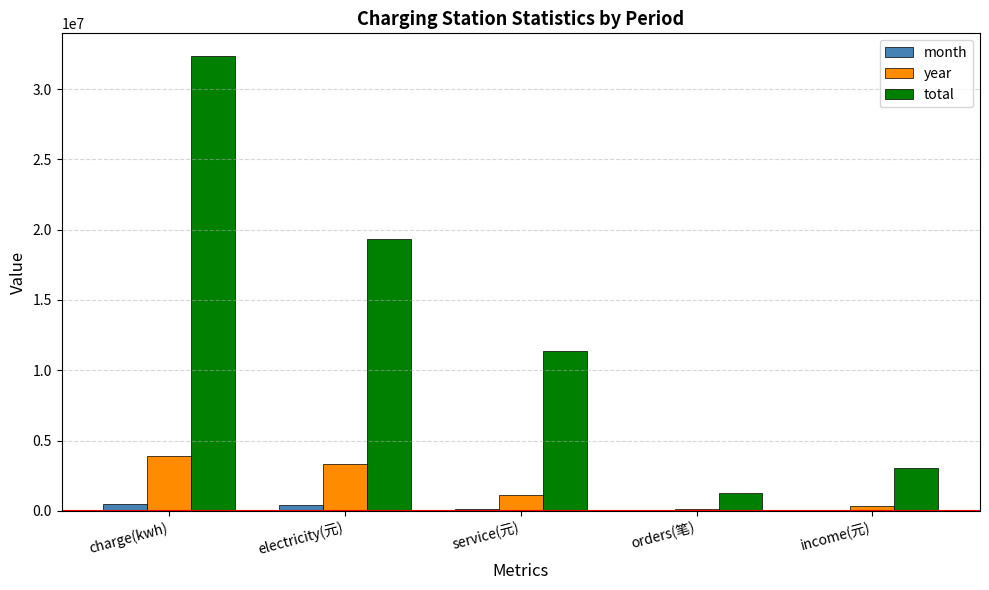

What are all the series names shown in the legend?

month, year, total